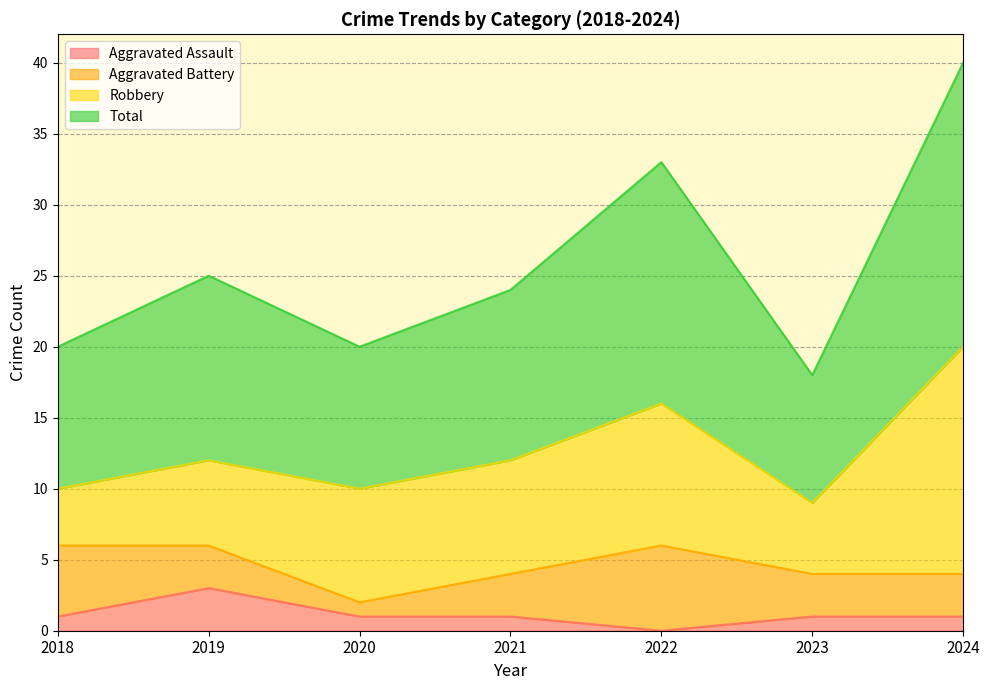

Between 2018 and 2024, which series saw the biggest shift?

Total